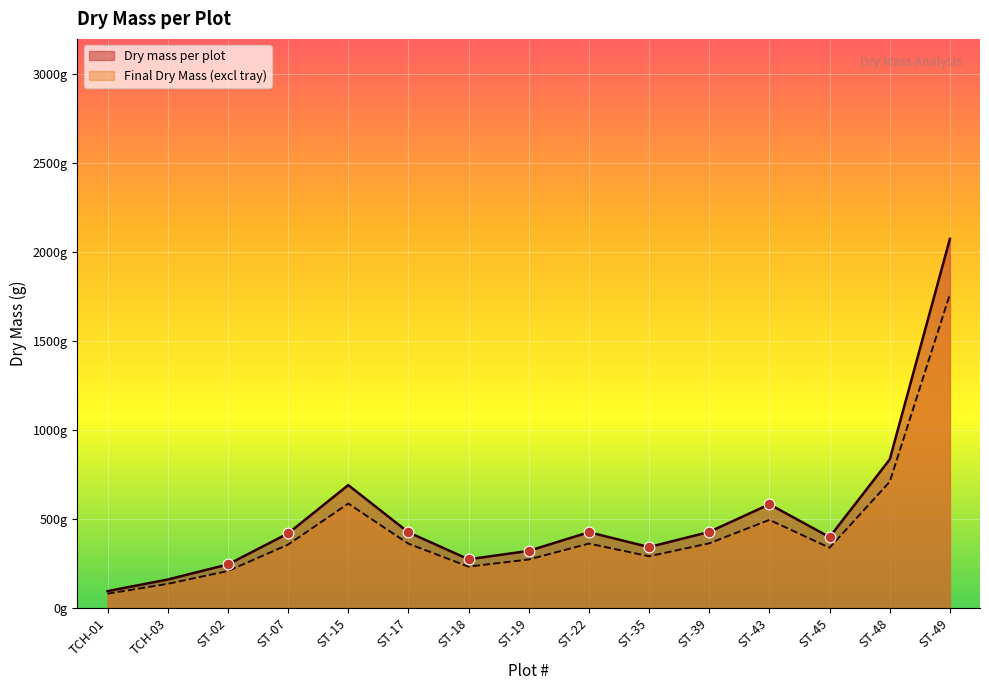

Which series has the largest total across all categories?

Dry mass per plot